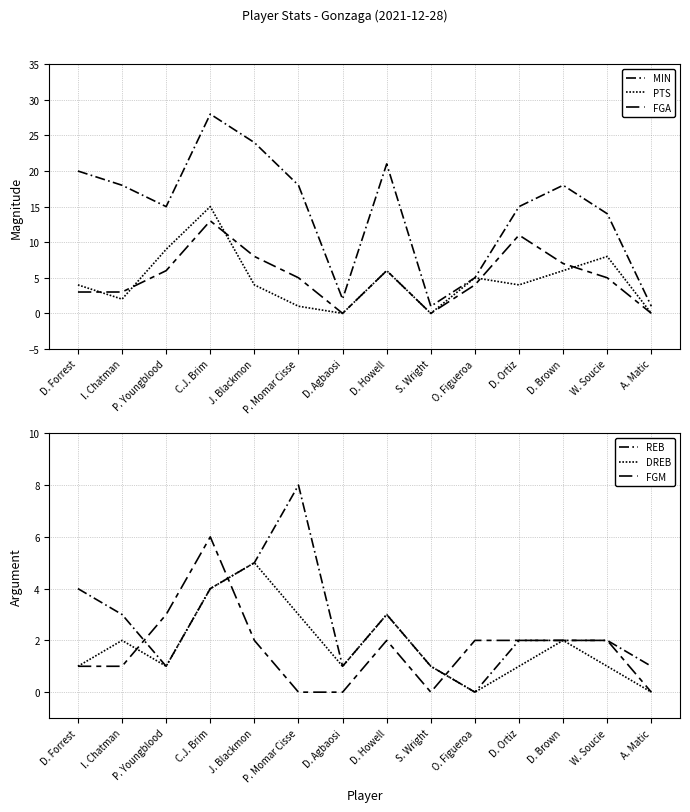

What are all the series names shown in the legend?

MIN, PTS, FGA, REB, DREB, FGM